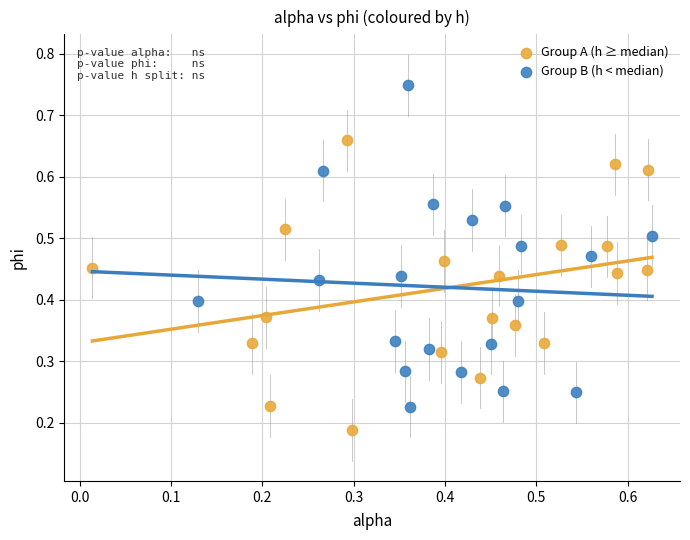

Which series contains the lowest Y value?

Group A (h ≥ median)